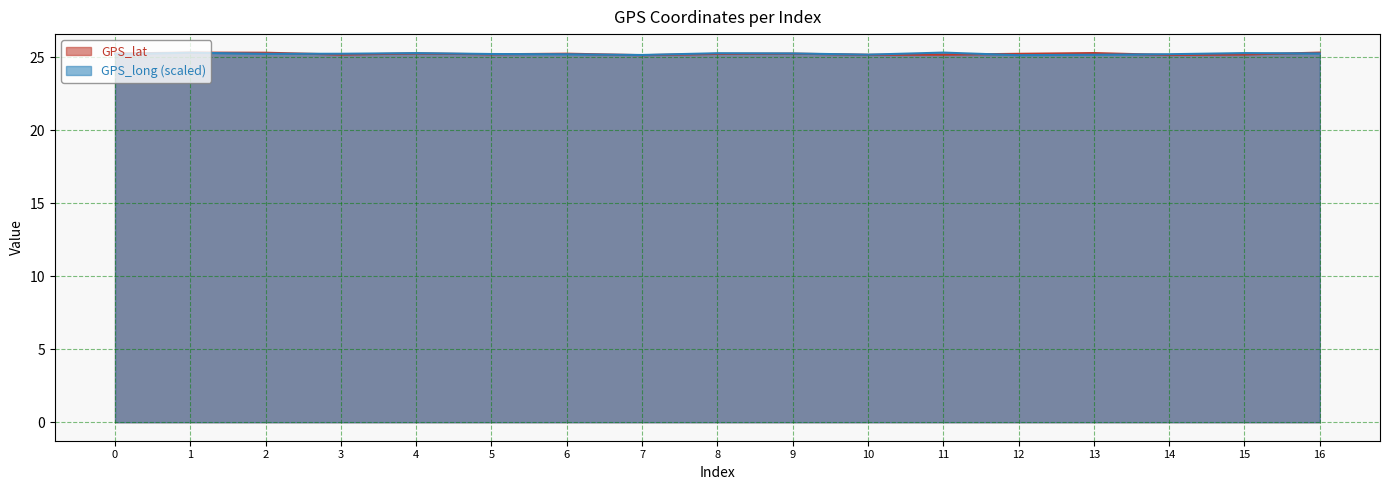

Which category has the lowest value across all series?

7